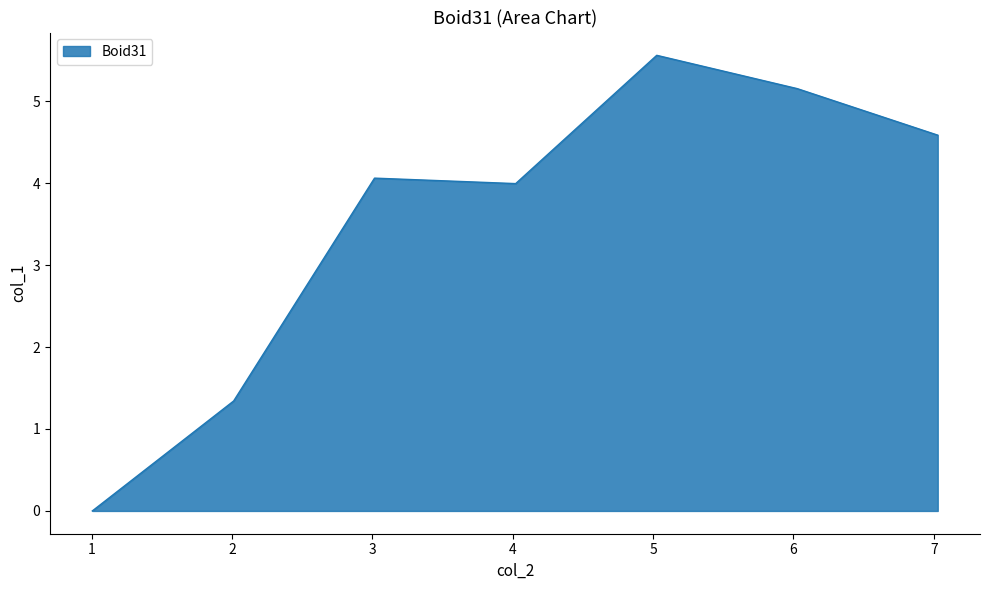

What is the greatest value displayed?

5.6